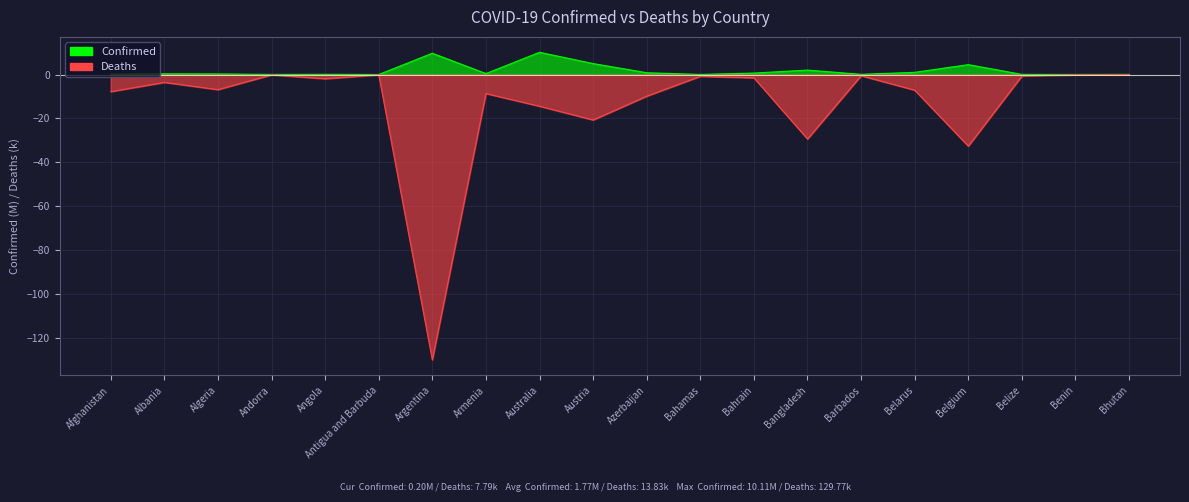

Reading left to right, list all the values displayed in this chart.

Confirmed: Afghanistan=0.2	Albania=0.3	Algeria=0.3	Andorra=0.0	Angola=0.1	Antigua and Barbuda=0.0	Argentina=9.7	Armenia=0.4	Australia=10.1	Austria=5.0	Azerbaijan=0.8	Bahamas=0.0	Bahrain=0.7	Bangladesh=2.0	Barbados=0.1	Belarus=1.0	Belgium=4.5	Belize=0.1	Benin=0.0	Bhutan=0.1
Deaths: Afghanistan=-7.8	Albania=-3.6	Algeria=-6.9	Andorra=-0.2	Angola=-1.9	Antigua and Barbuda=-0.1	Argentina=-129.8	Armenia=-8.7	Australia=-14.4	Austria=-20.7	Azerbaijan=-9.9	Bahamas=-0.8	Bahrain=-1.5	Bangladesh=-29.3	Barbados=-0.6	Belarus=-7.1	Belgium=-32.6	Belize=-0.7	Benin=-0.2	Bhutan=-0.0